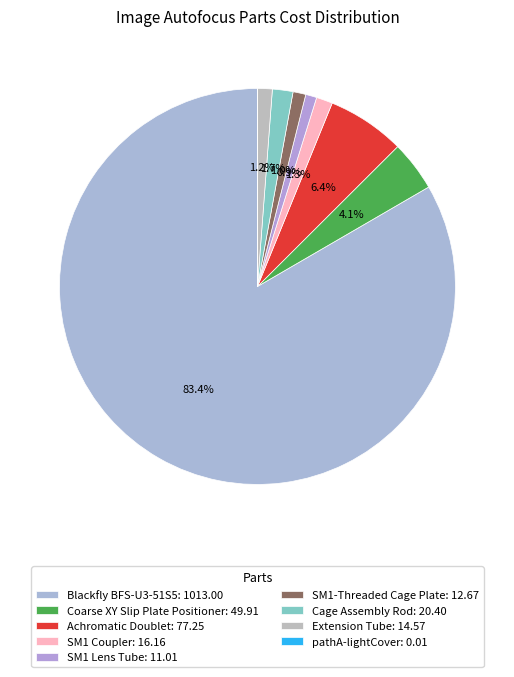

What percentage do Cage Assembly Rod and Coarse XY Slip Plate Positioner together represent?

5.8%